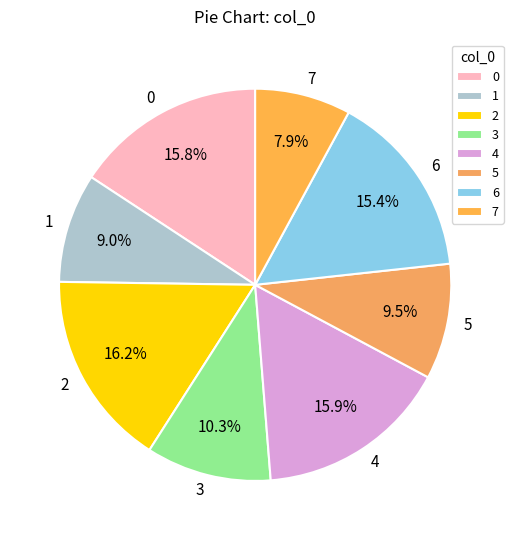

Which slice is the smallest?

7